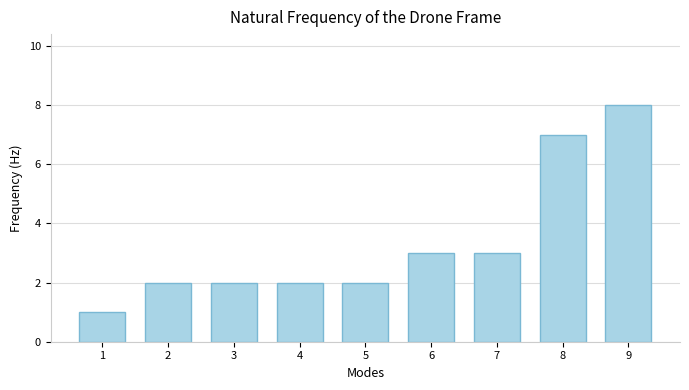

Reading right to left, transcribe all the data shown in this chart.

8	7	3	3	2	2	2	2	1